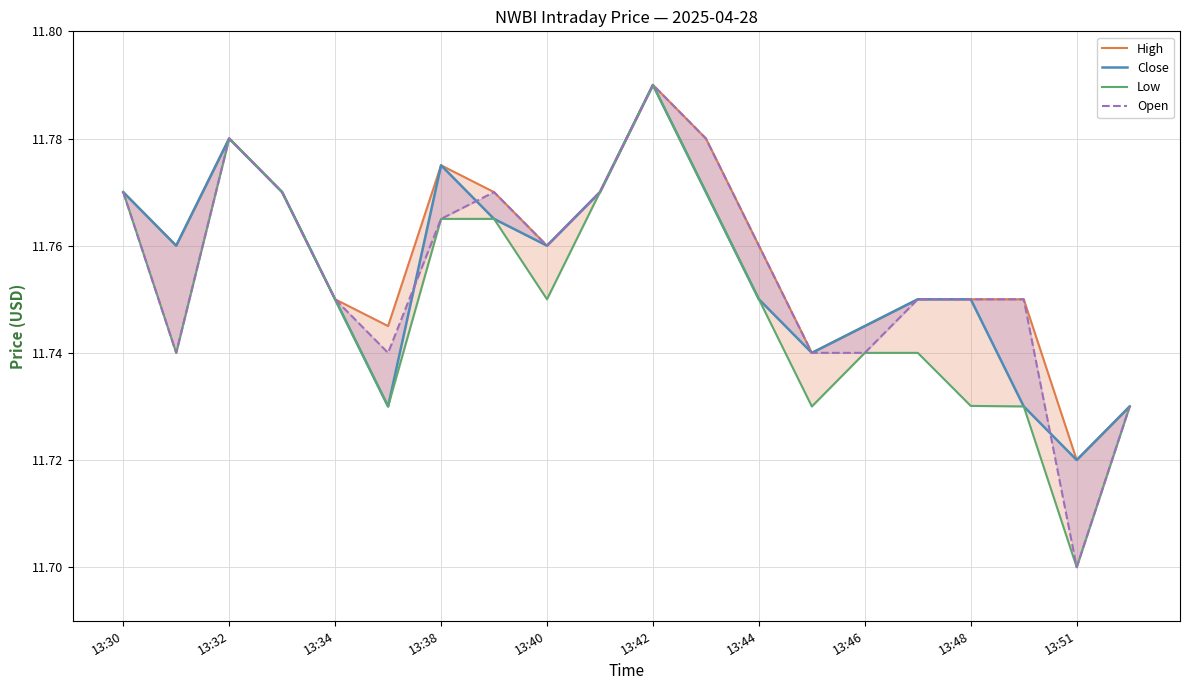

How many interior local peaks does the Open series have?

3